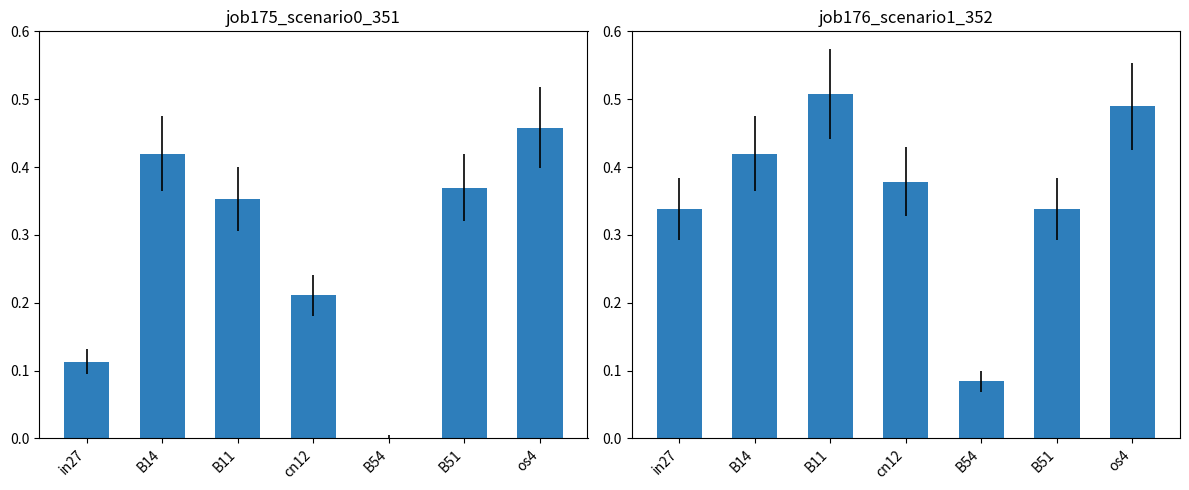

What is the greatest value displayed?

0.5